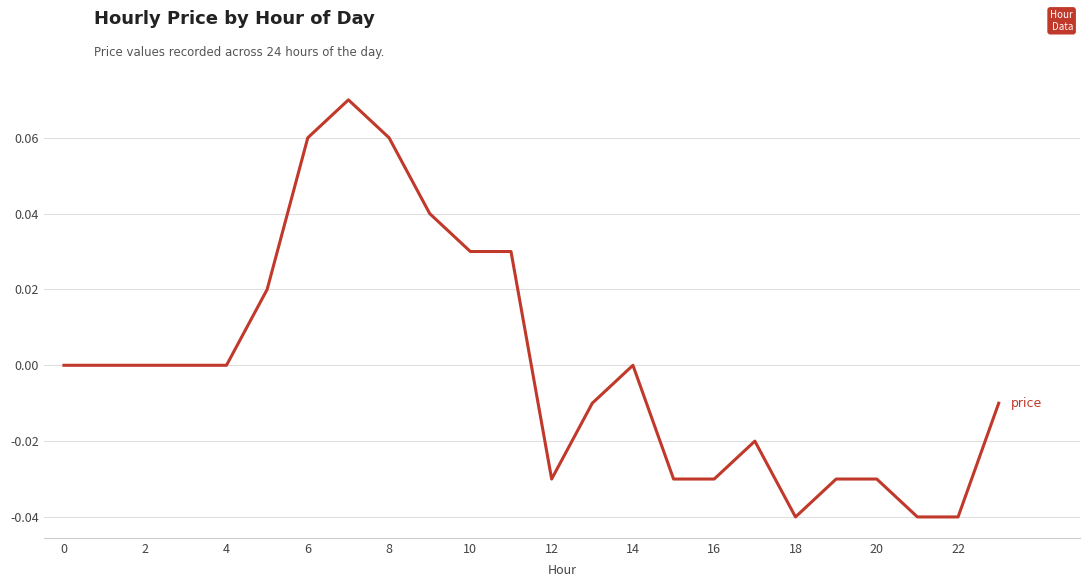

Reading right to left, transcribe all the data shown in this chart.

-0.0	-0.0	-0.0	-0.0	-0.0	-0.0	-0.0	-0.0	-0.0	0.0	-0.0	-0.0	0.0	0.0	0.0	0.1	0.1	0.1	0.0	0.0	0.0	0.0	0.0	0.0